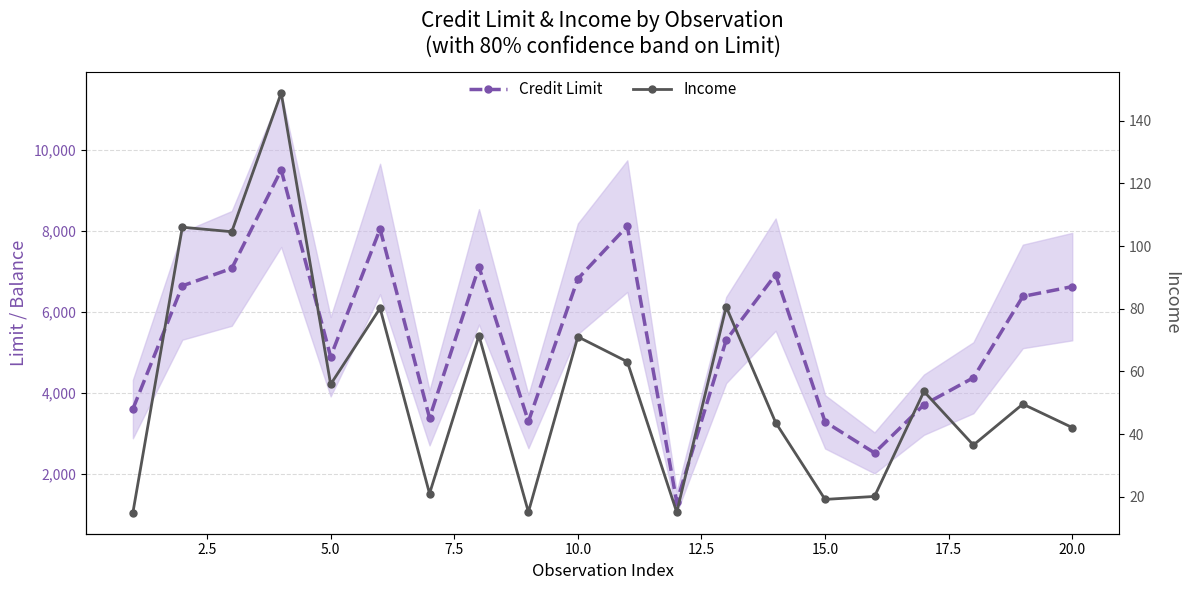

Reading right to left, extract all data points from this chart.

Credit Limit: 6626.0	6384.0	4378.0	3714.0	2525.0	3291.0	6922.0	5308.0	1311.0	8117.0	6819.0	3300.0	7114.0	3388.0	8047.0	4897.0	9504.0	7075.0	6645.0	3606.0
Income: 42.1	49.6	36.5	53.6	20.1	19.1	43.7	80.6	15.0	63.1	71.1	15.1	71.4	21.0	80.2	55.9	148.9	104.6	106.0	14.9